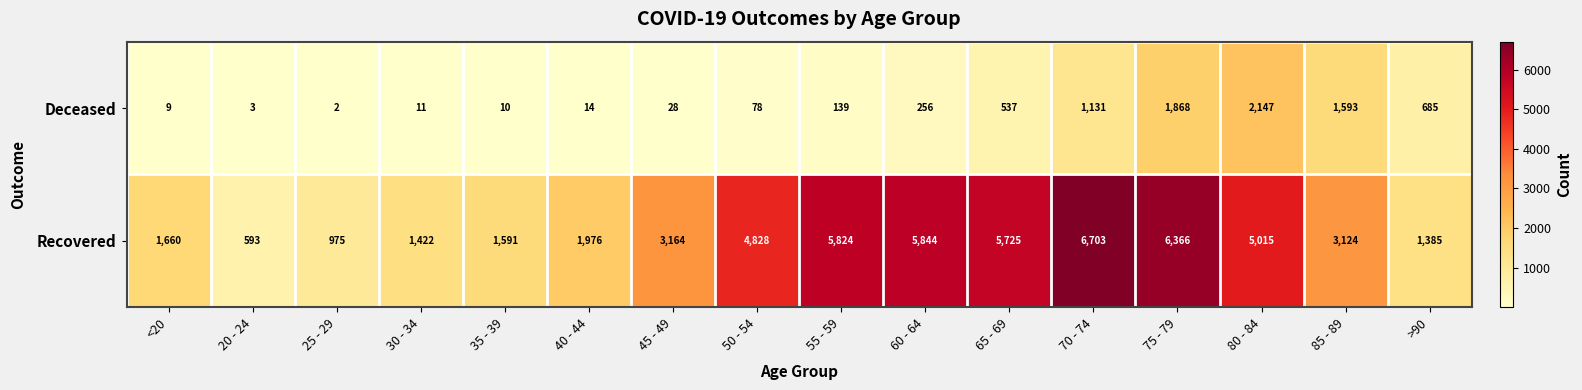

Which series has the widest spread of values?

Recovered